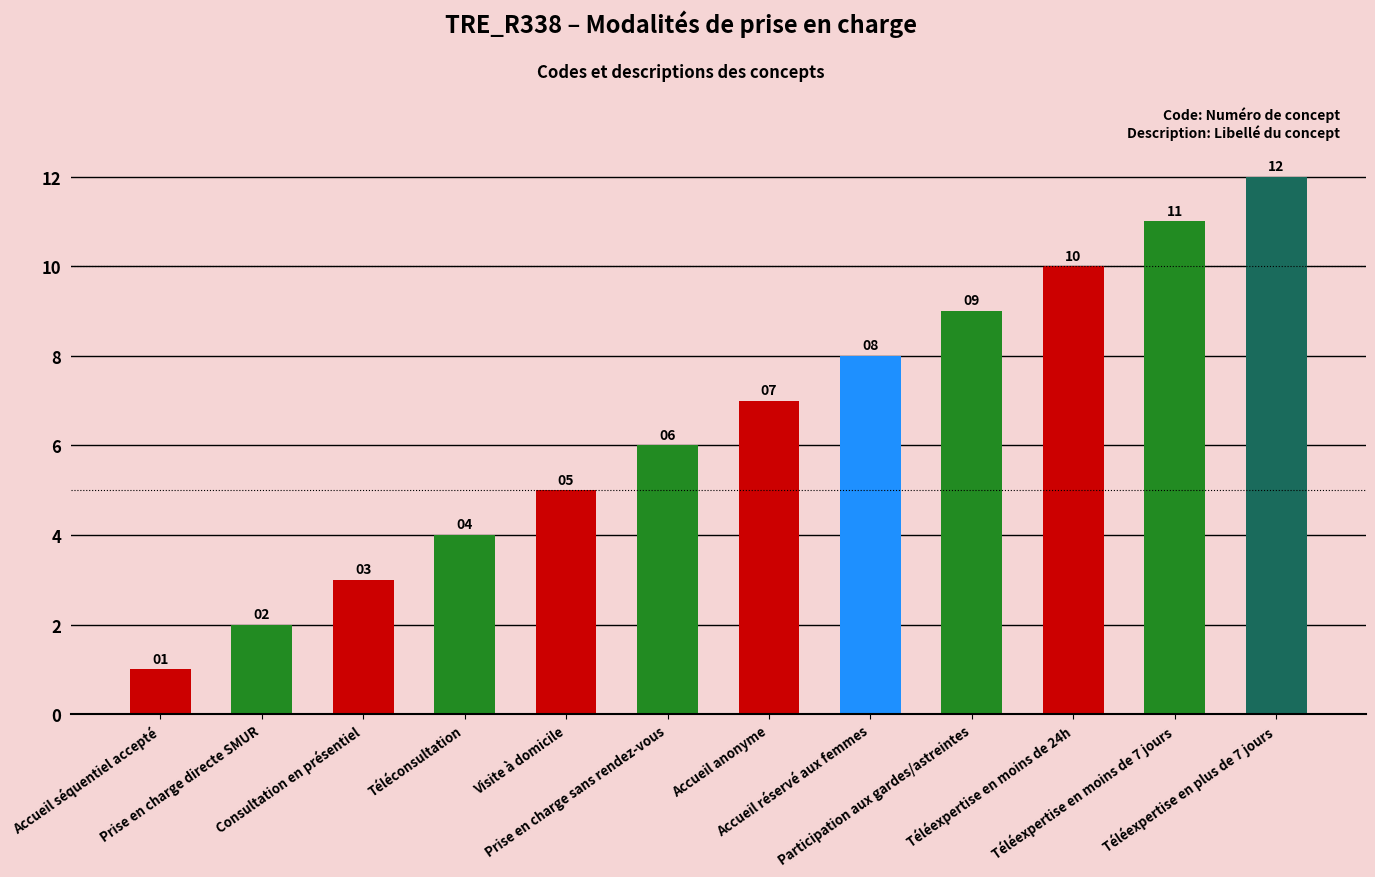

How many data points are less than 7?

6